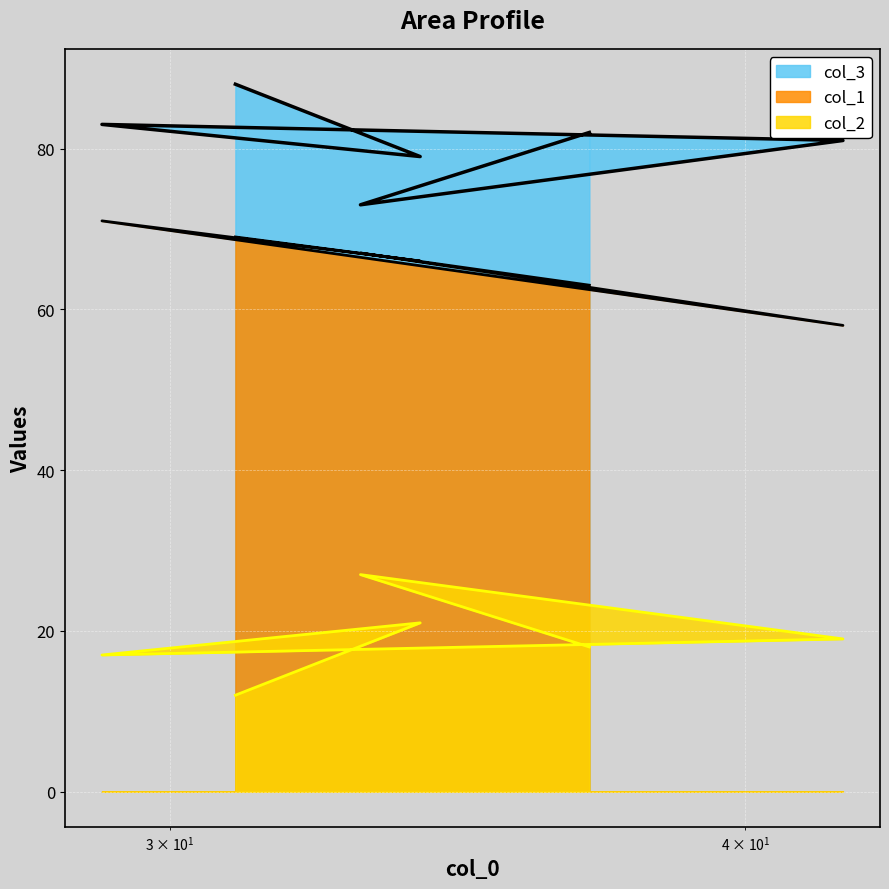

What is the difference between the maximum and minimum values in the col_1 series?

13